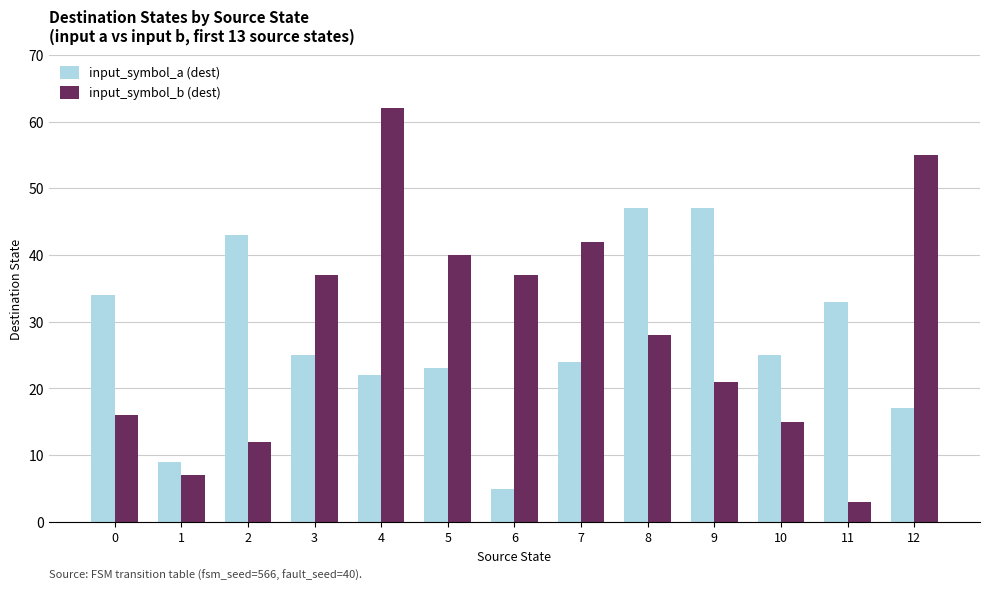

Which category has the lowest value in the input_symbol_b (dest) series?

11